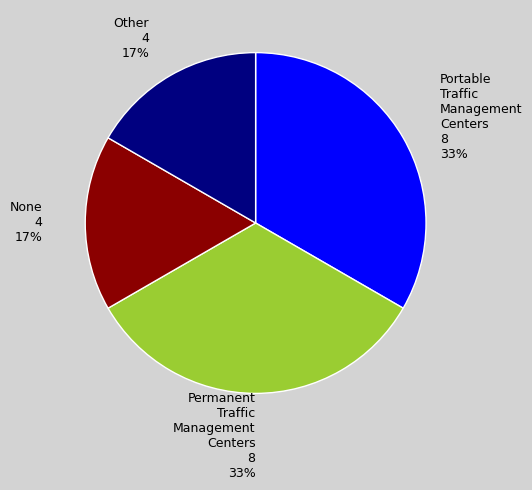

How many segments does this pie chart have?

4